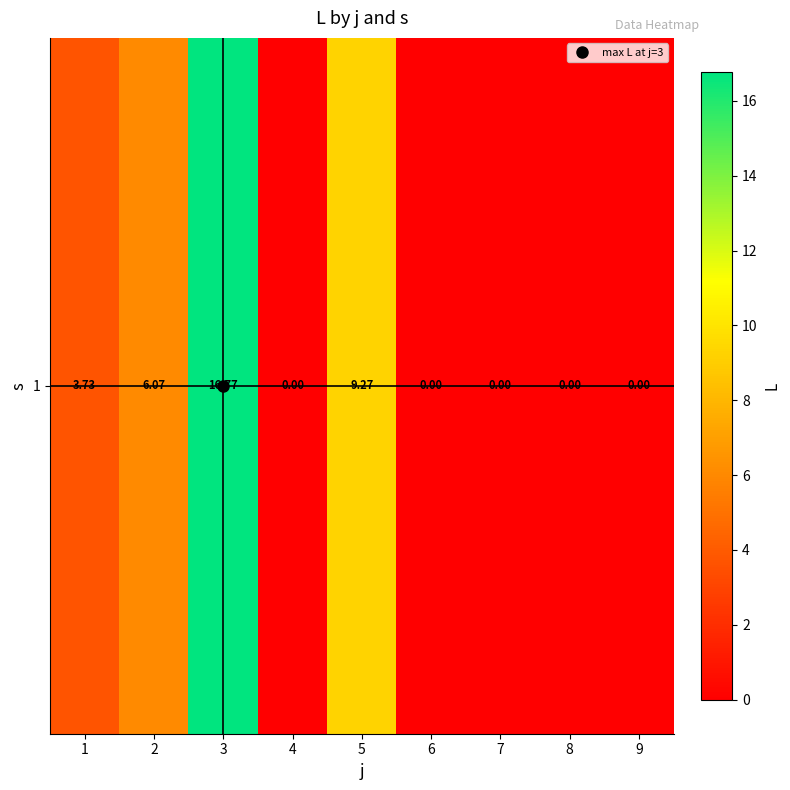

Count the number of data series in this chart.

1